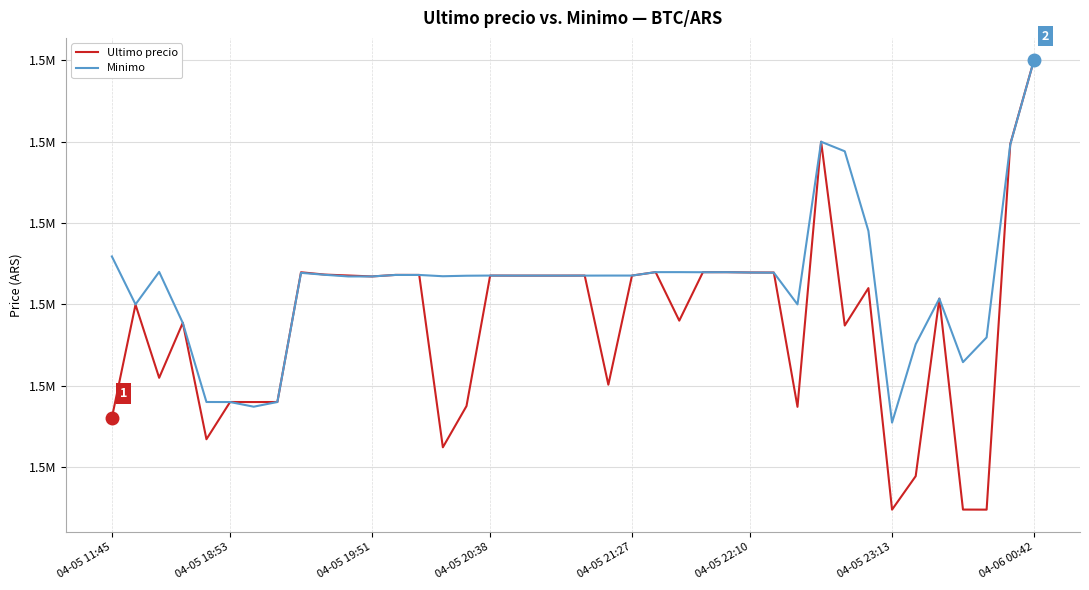

What are all the series names shown in the legend?

Ultimo precio, Minimo